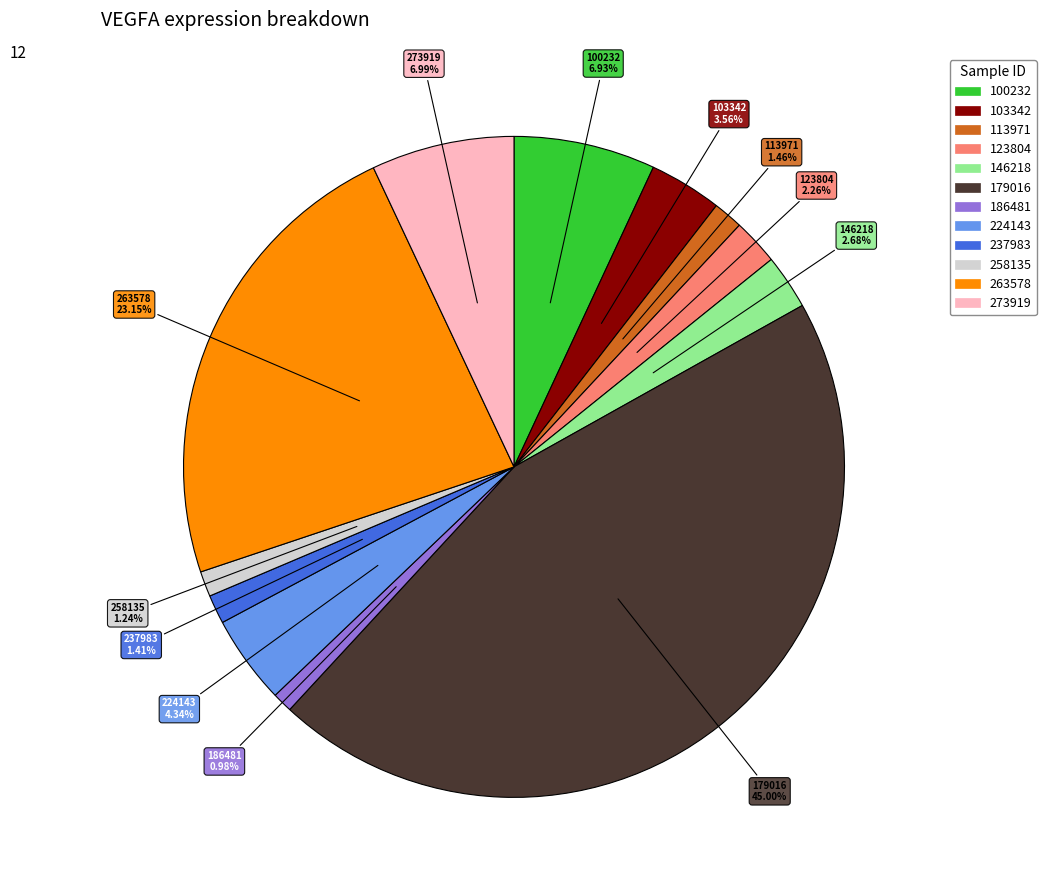

Is it true that 179016 is 31% of the pie?

False